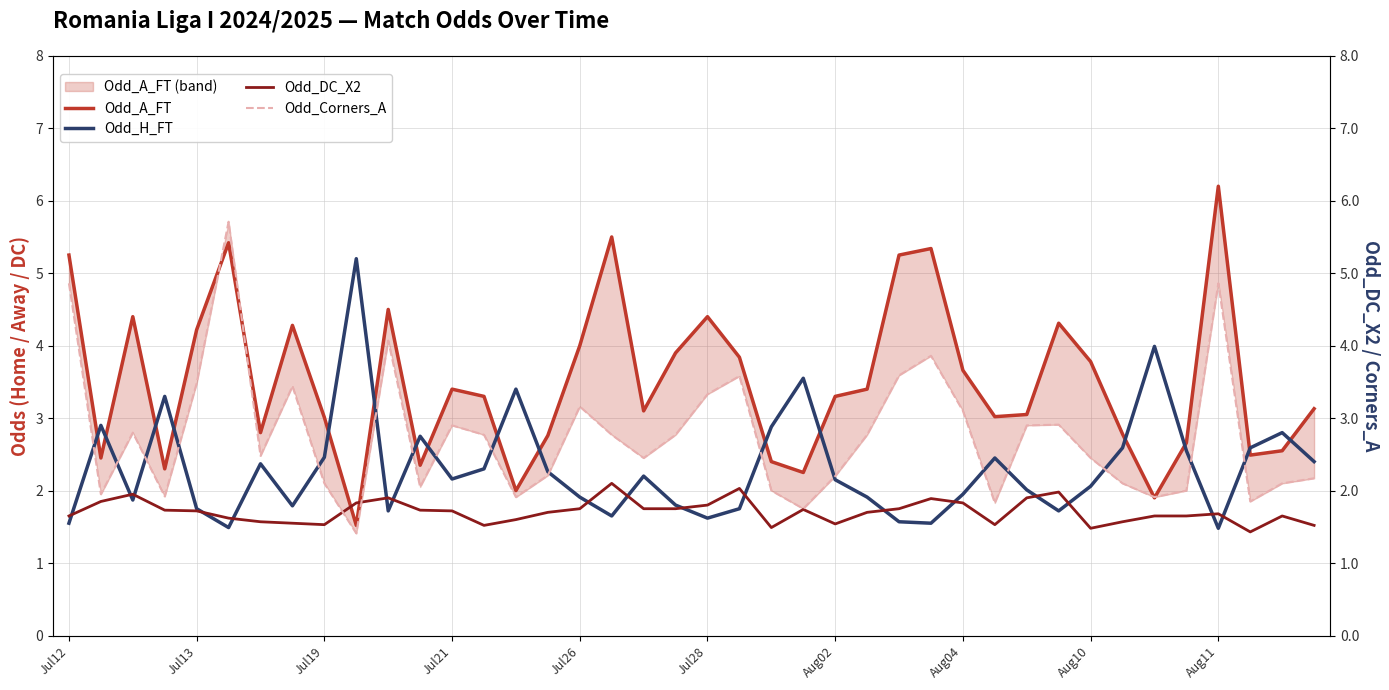

True or false: Odd_H_FT has more than 1 interior local peaks.

True